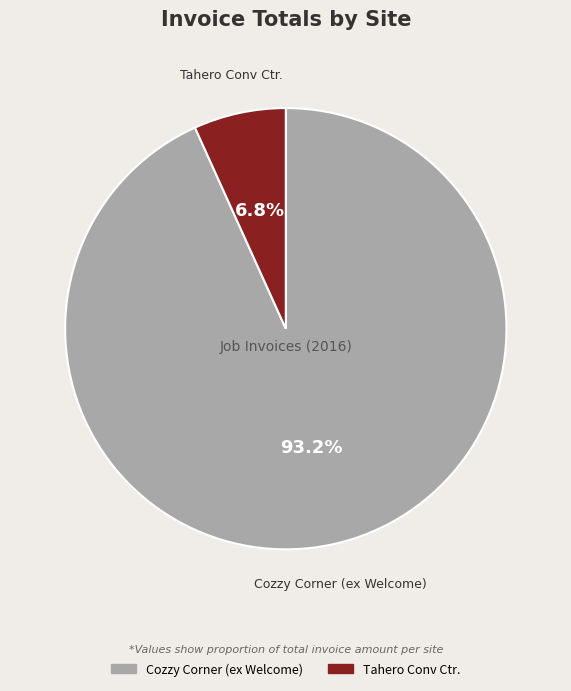

What is the total percentage of Cozzy Corner (ex Welcome) and Tahero Conv Ctr.?

100.0%